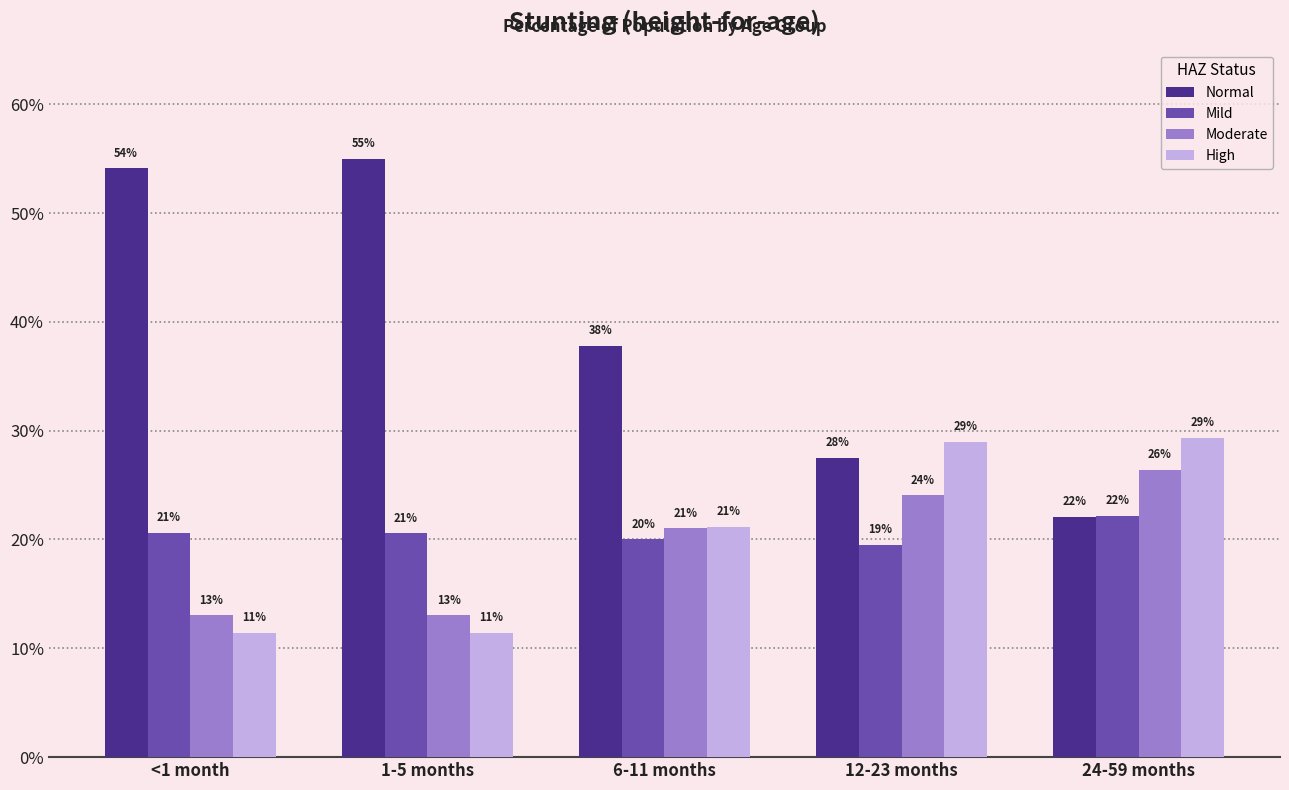

Are the bars horizontal?

No